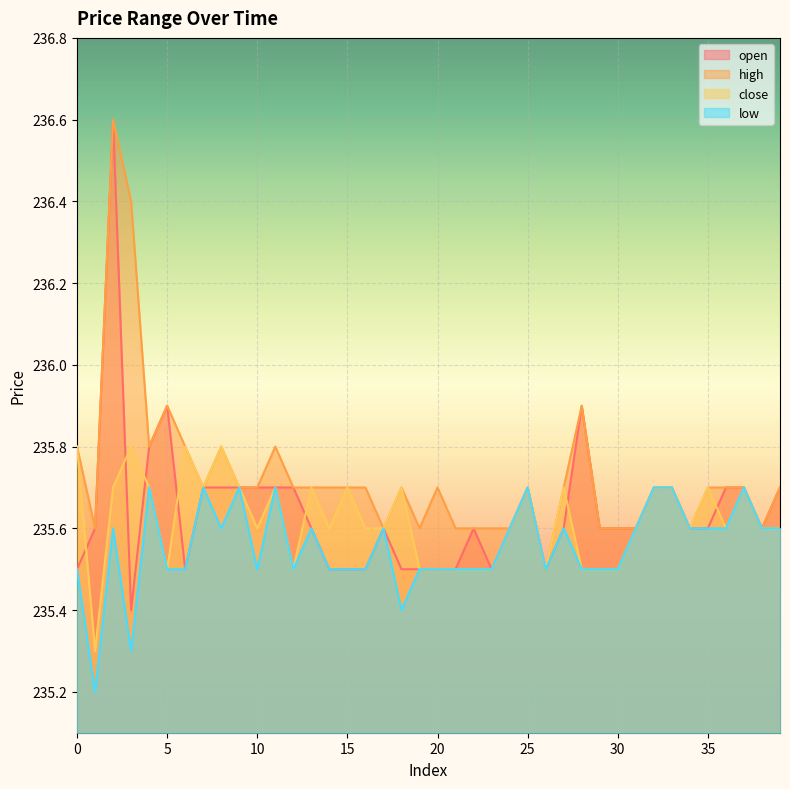

Does the chart display data point markers on the line(s)?

No